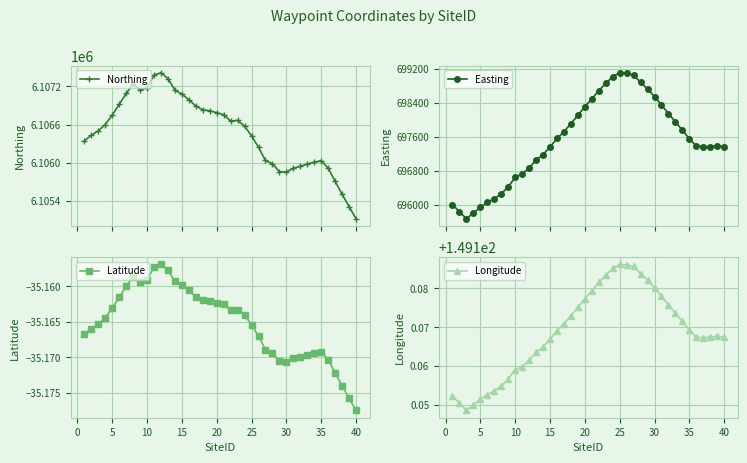

At how many categories does at least one series exceed 3849823?

40